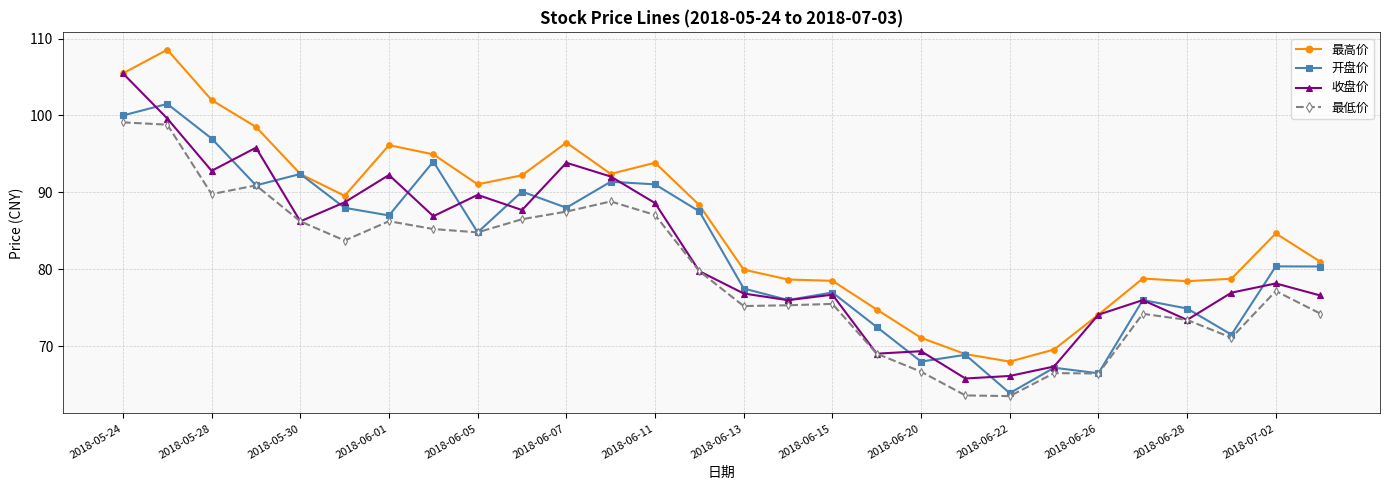

What is the difference between the maximum and minimum values in the 最低价 series?

35.6